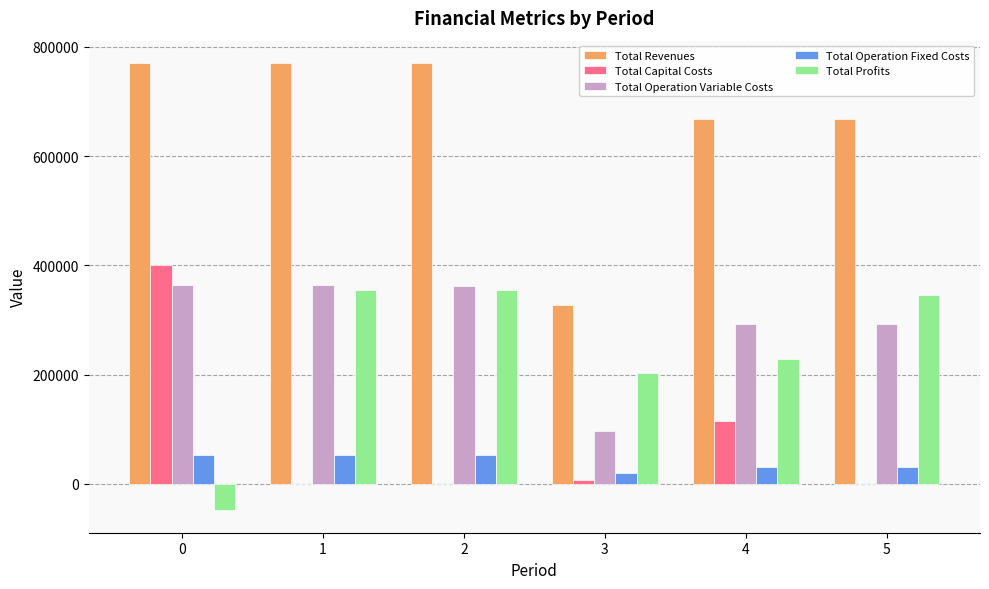

Is the value of Total Operation Fixed Costs at 5 greater than the value of Total Profits at 0?

Yes